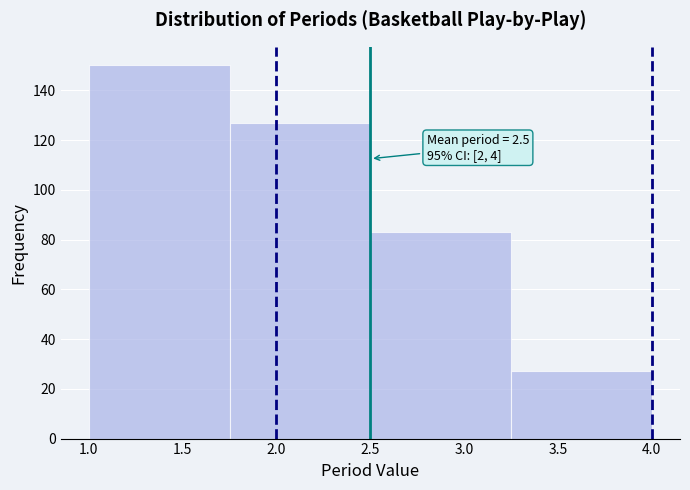

Which range on the x-axis has the tallest bar?

1.00 to 1.75